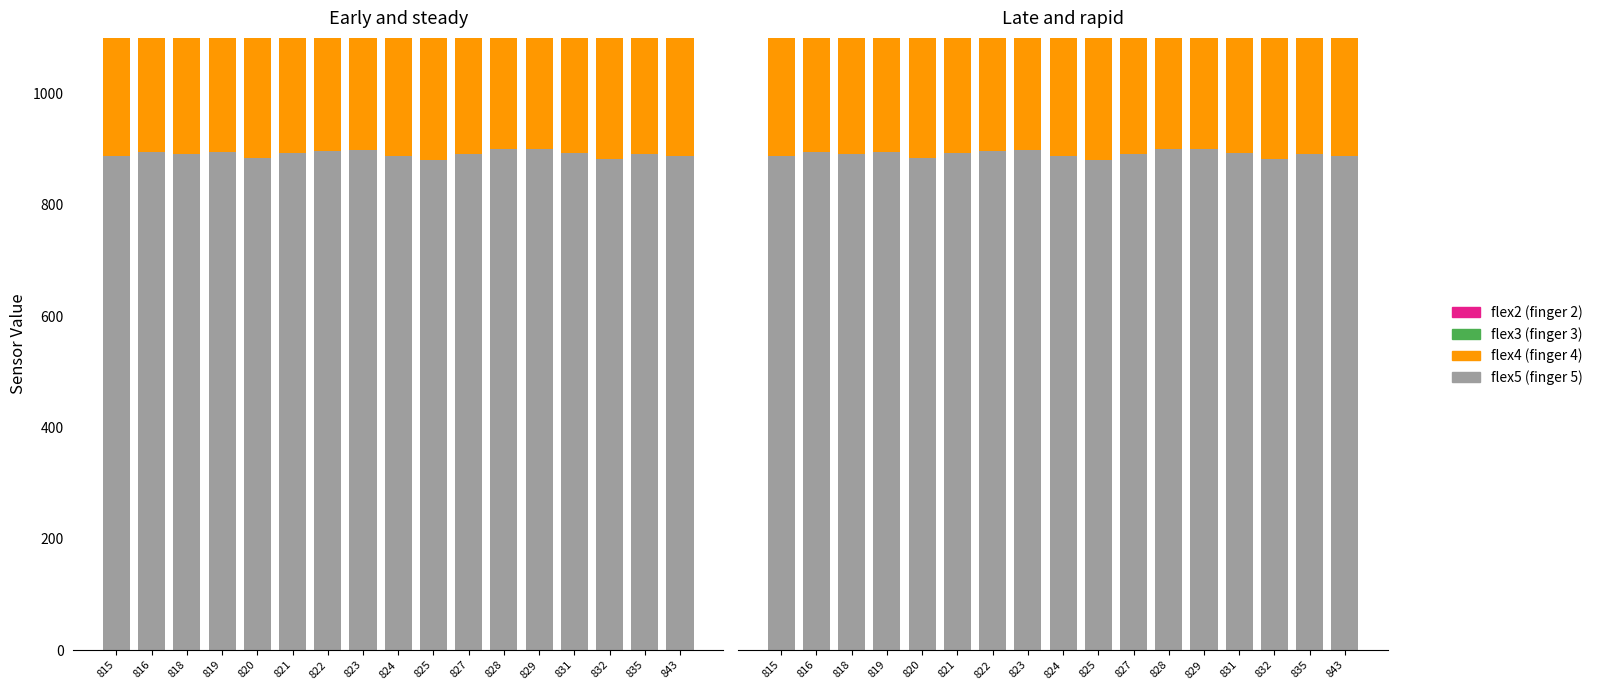

Which series has the widest spread of values?

flex4